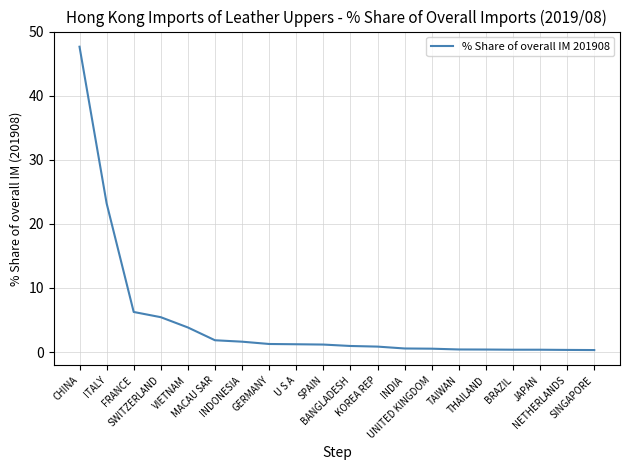

Which category has the lowest value across all series?

SINGAPORE